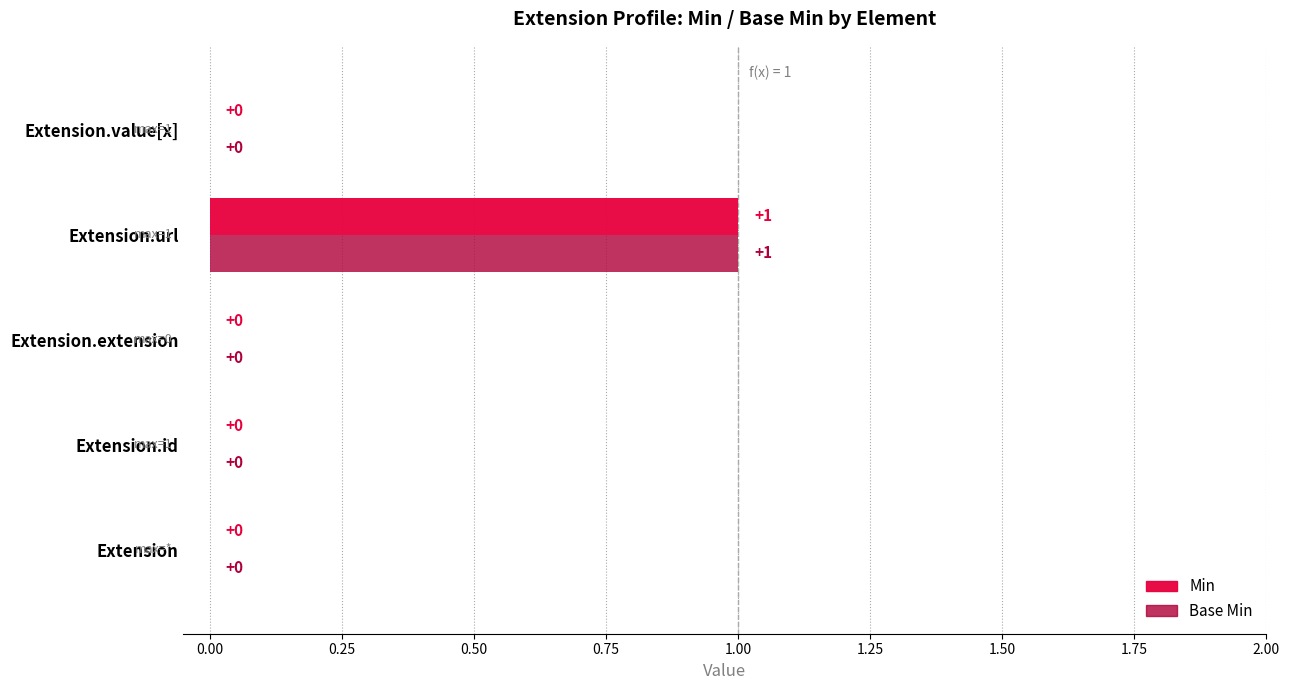

How many values in Base Min are above zero?

1